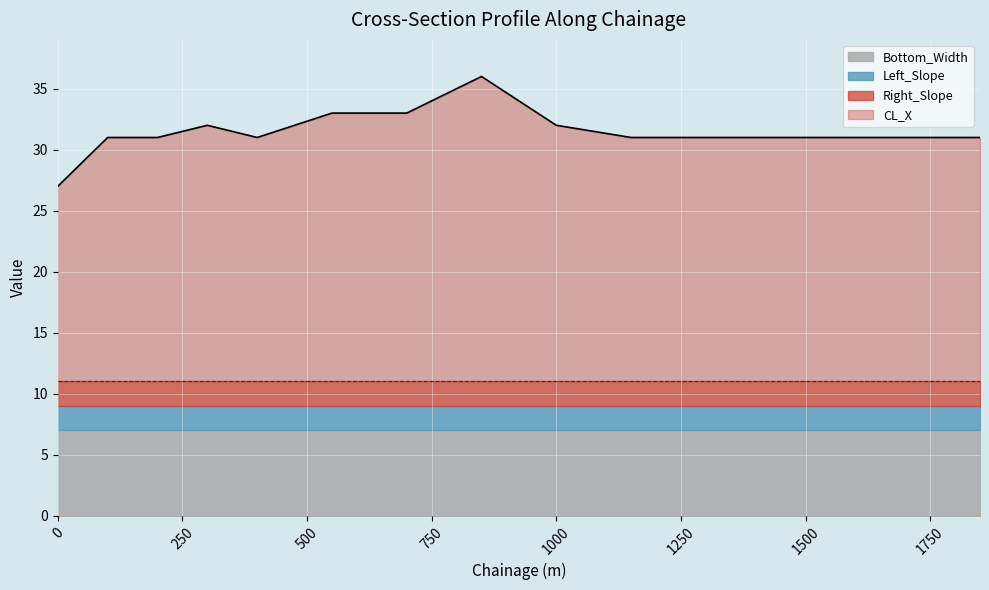

What is the maximum value shown in the chart?

25